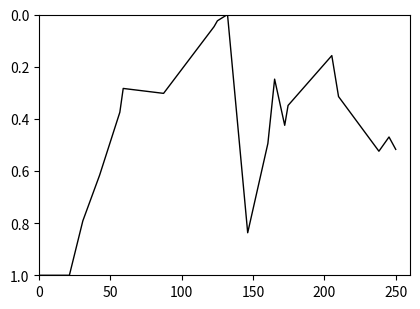

What is the difference between the maximum and minimum values?

1.0